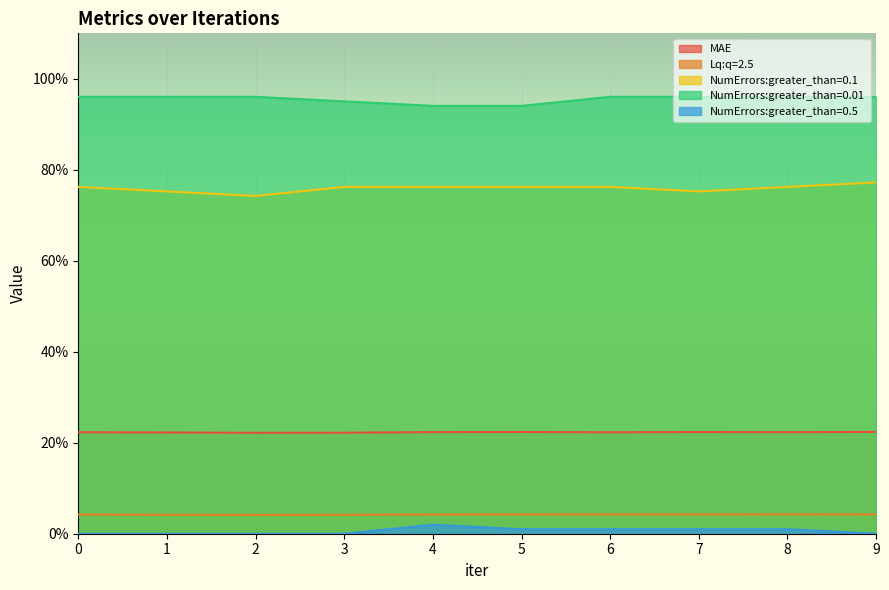

What are all the series names shown in the legend?

MAE, Lq:q=2.5, NumErrors:greater_than=0.1, NumErrors:greater_than=0.01, NumErrors:greater_than=0.5